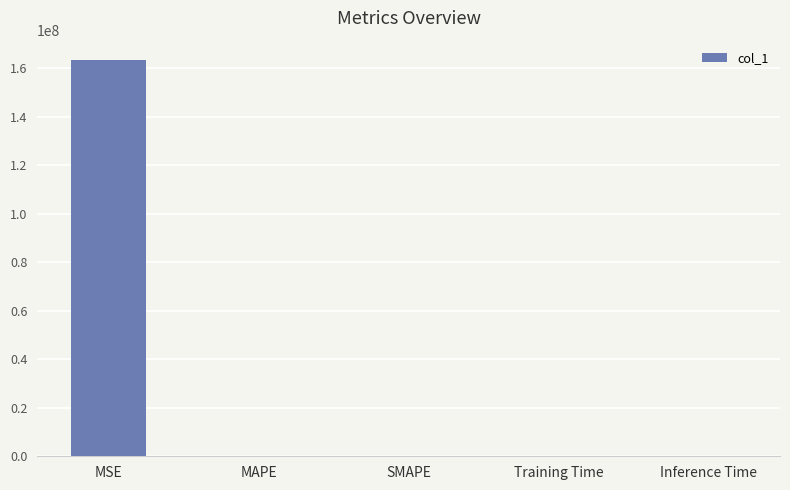

What is the change in value from MAPE to Inference Time?

-100.0